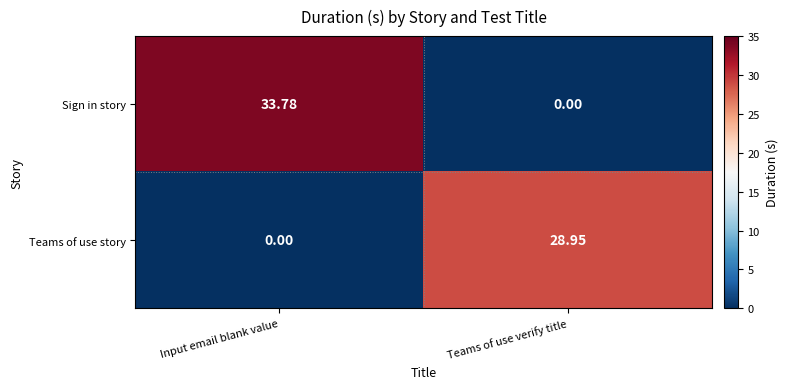

Rank the series by their maximum value, from lowest to highest.

Teams of use story, Sign in story